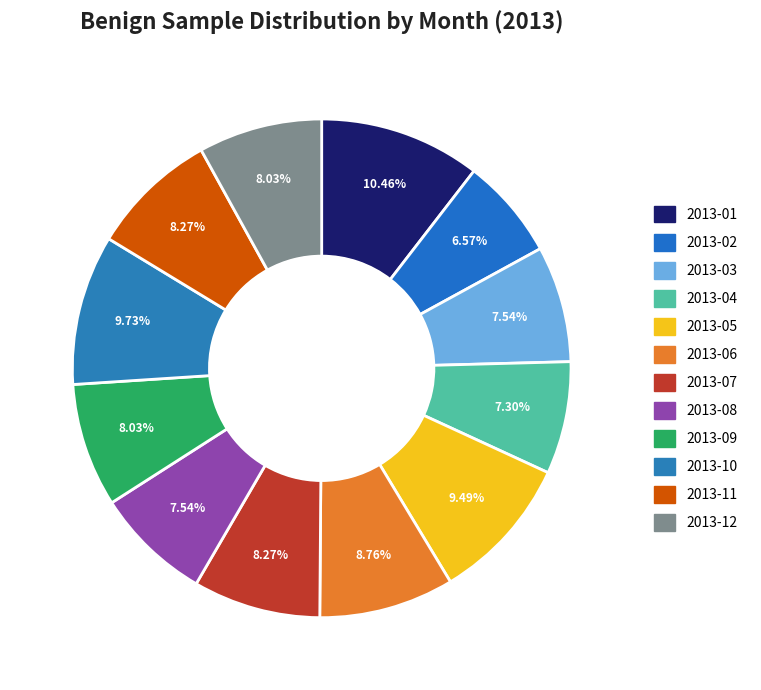

What percentage is the 2013-03 slice, to the nearest percent?

8%